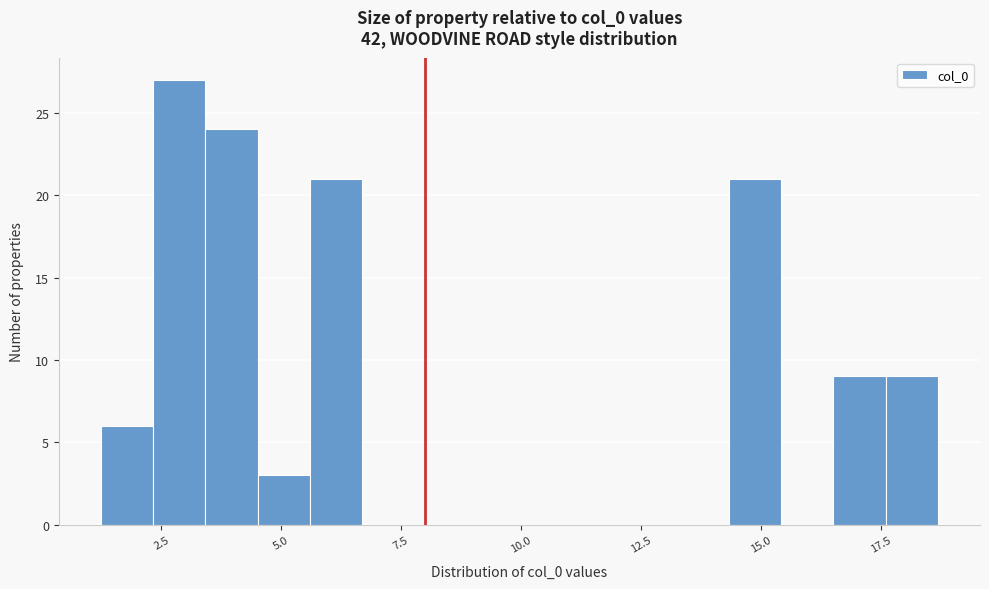

Read against the x-axis, roughly where is the centre of the tallest bar?

3.0